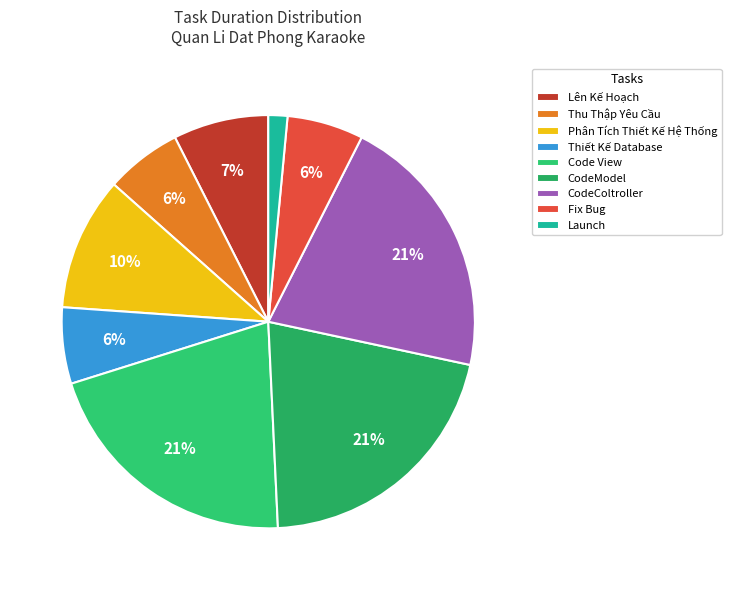

How many slices are in this pie chart?

9